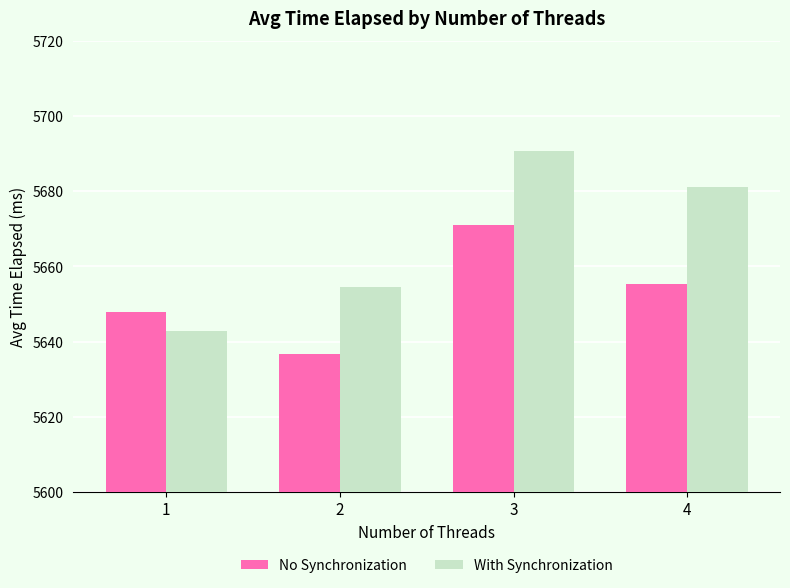

Rank the series by their average value, from lowest to highest.

No Synchronization, With Synchronization